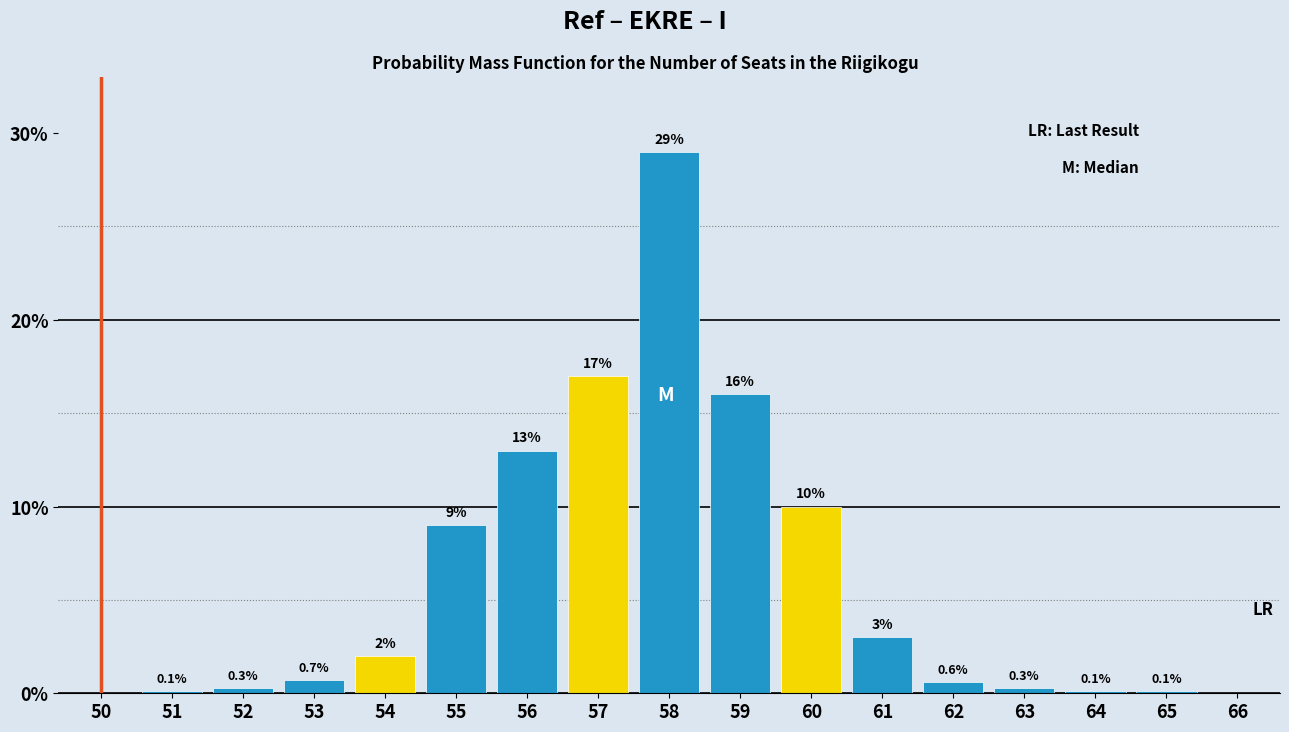

Reading left to right, list all the values displayed in this chart.

50=0.0	51=0.1	52=0.3	53=0.7	54=2.0	55=9.0	56=13.0	57=17.0	58=29.0	59=16.0	60=10.0	61=3.0	62=0.6	63=0.3	64=0.1	65=0.1	66=0.0